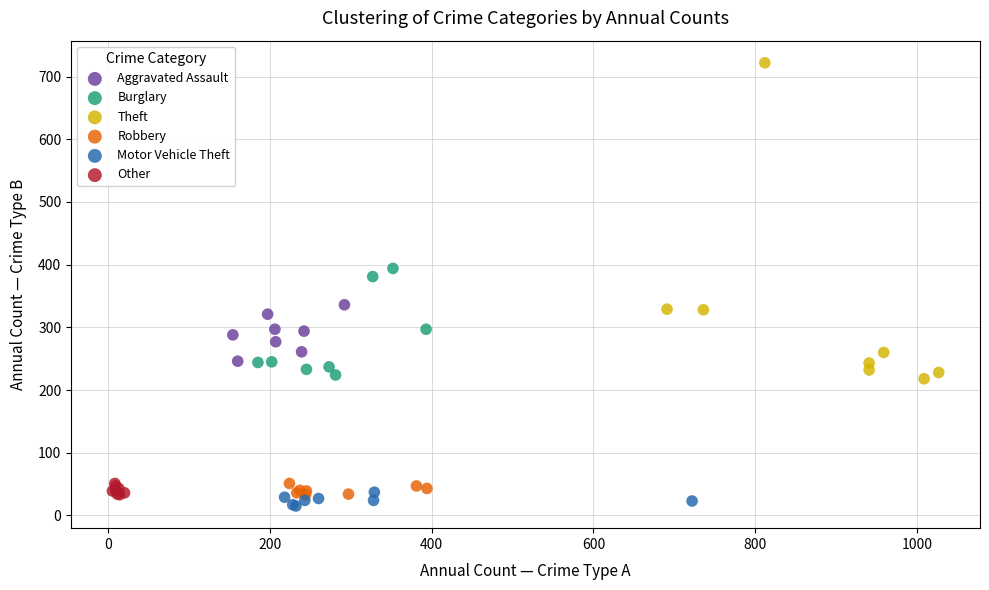

Which series reaches the maximum Y coordinate?

Theft